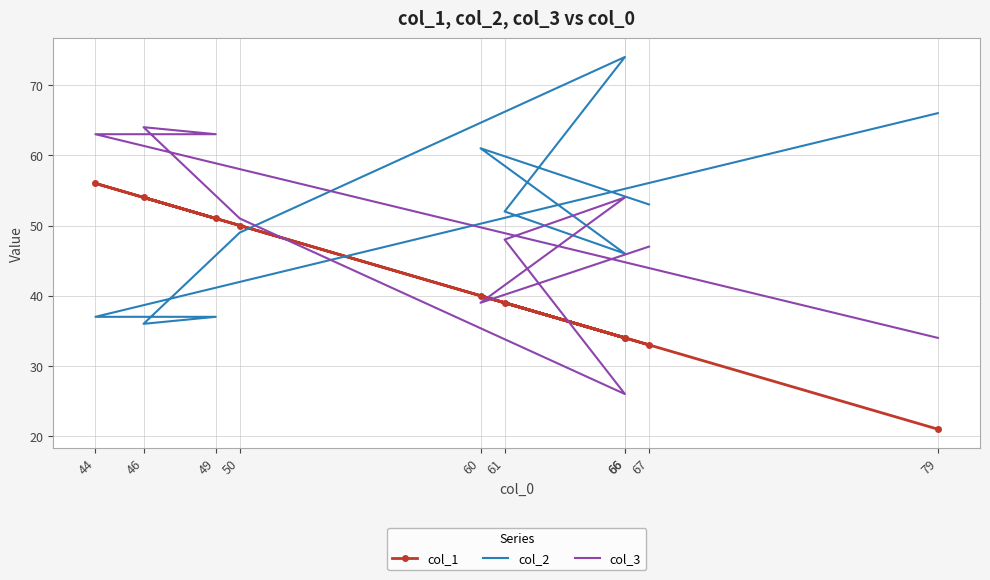

After their last crossing, which series has the higher values: col_3 or col_1?

col_3